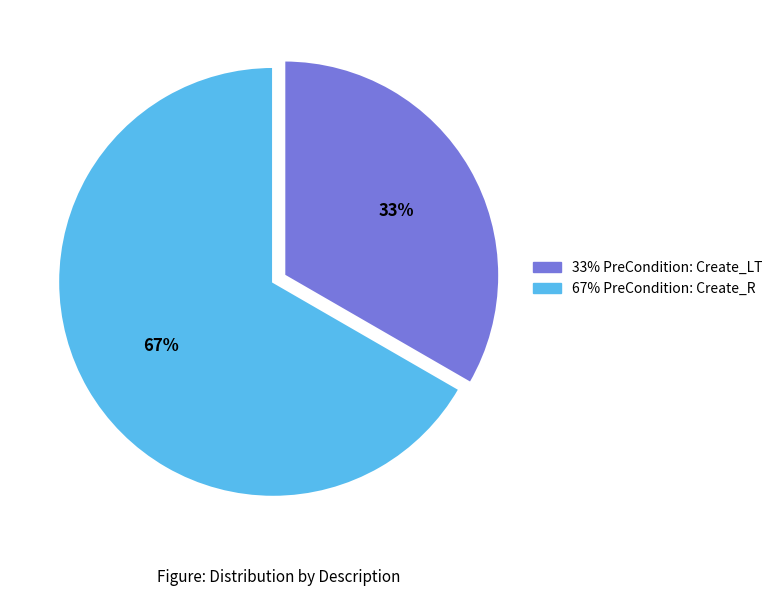

To the nearest percent, what is the average slice percentage?

50%